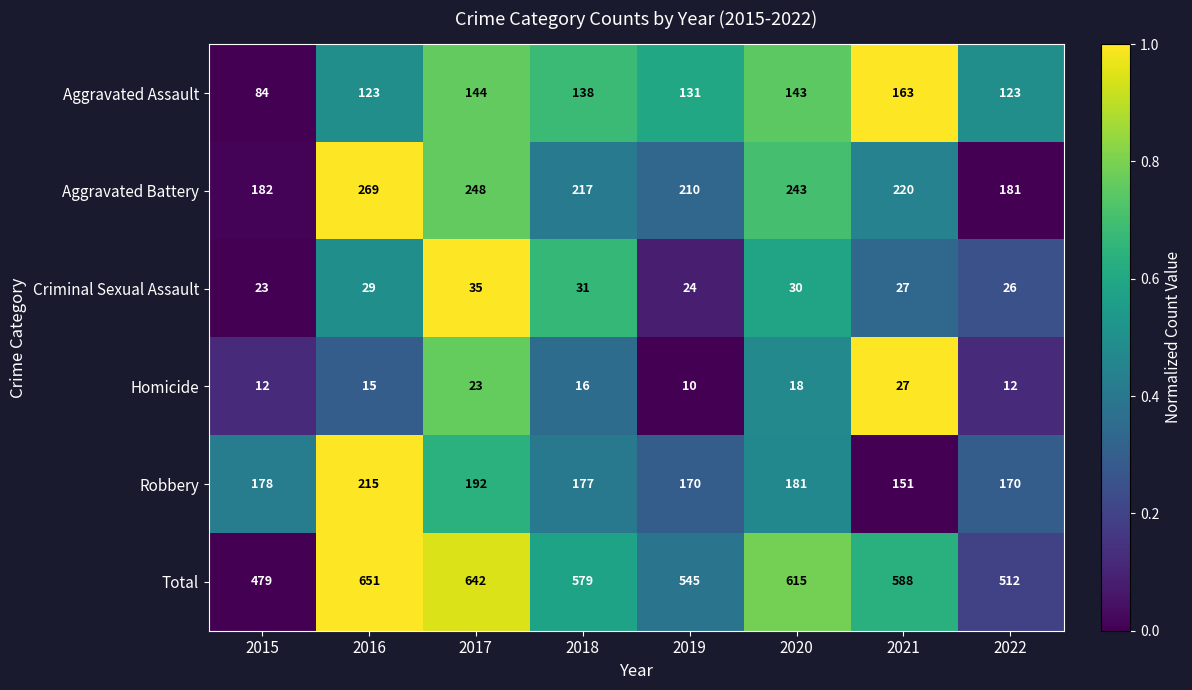

What is the difference between the second highest and minimum values in the Total series?

163